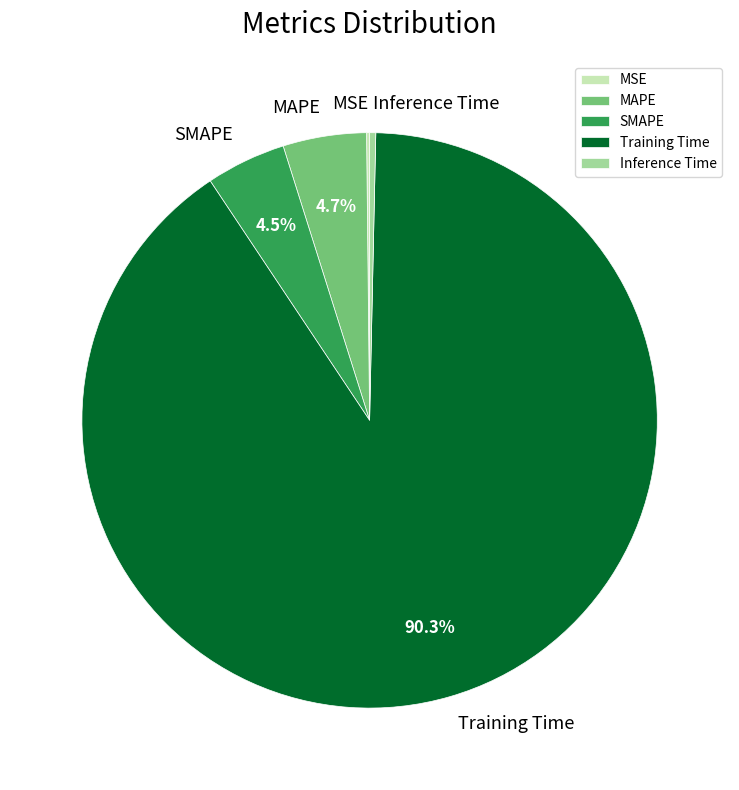

Is MAPE the majority of the pie?

No